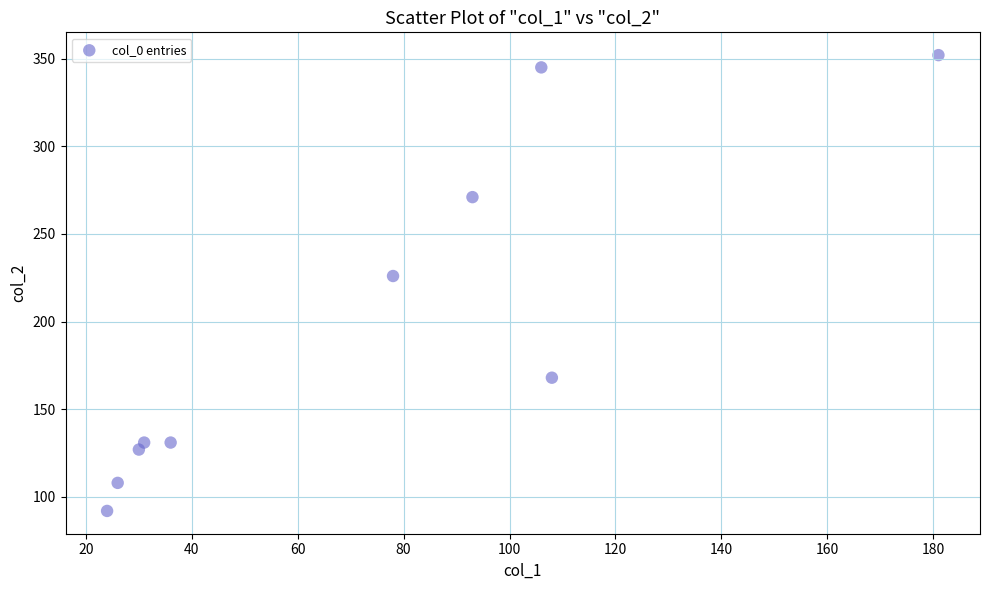

What Y value in the scatter plot is closest to 222?

226